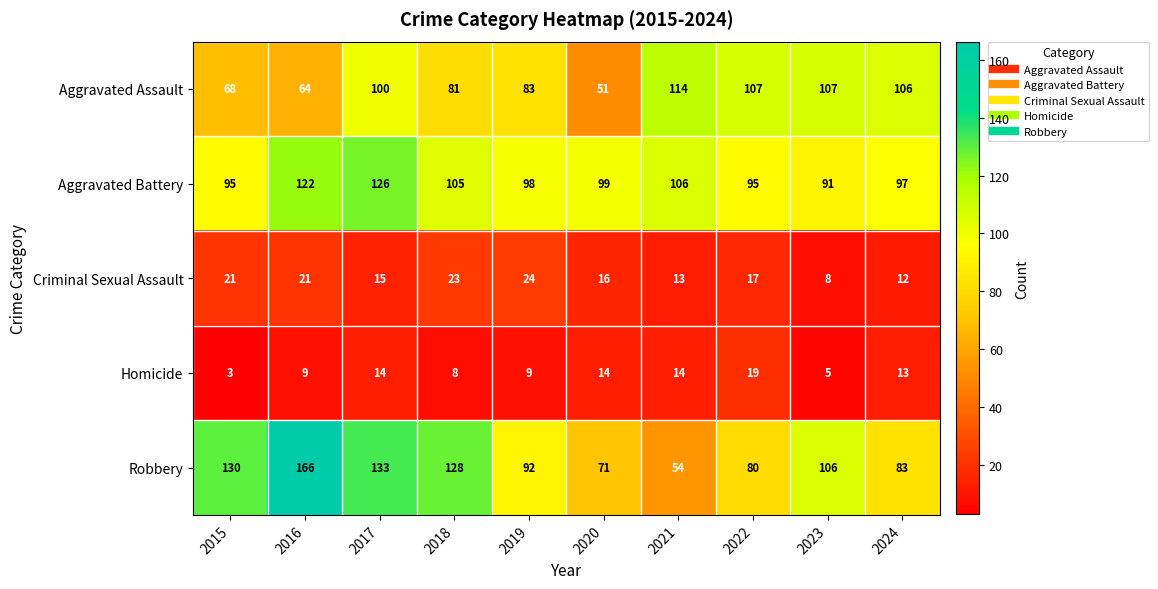

What is the difference between the maximum and second lowest values in the Aggravated Battery series?

31